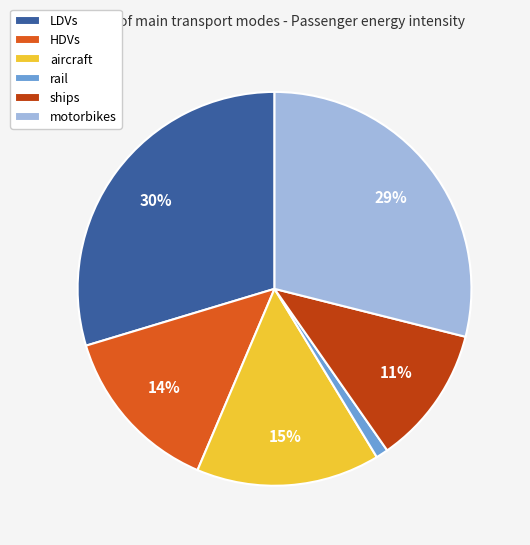

Is there a majority slice in this chart?

No